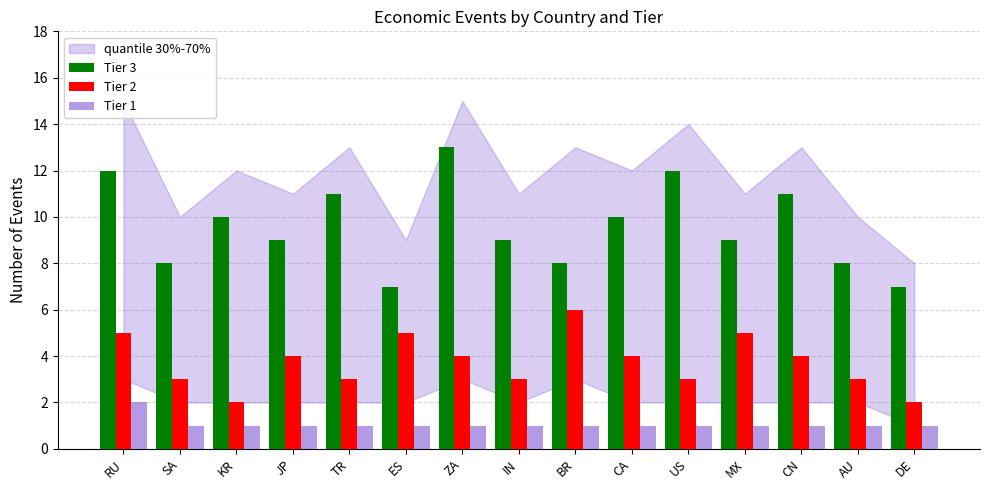

Count the Tier 2 values in the range 3 to 5.

12